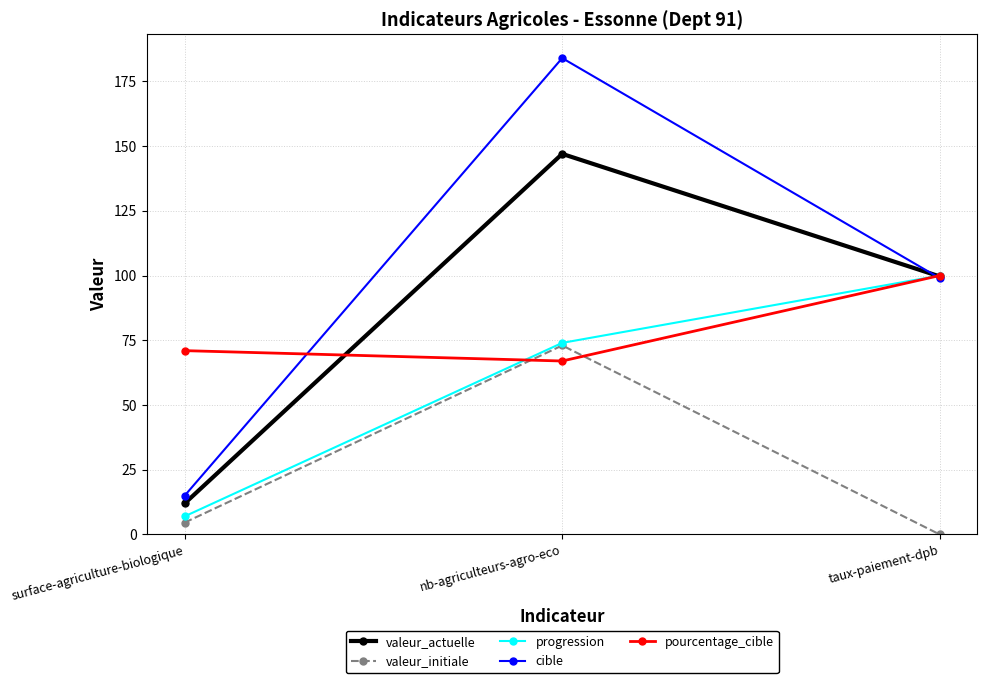

Rank the categories by valeur_initiale value from highest to lowest.

nb-agriculteurs-agro-eco, surface-agriculture-biologique, taux-paiement-dpb